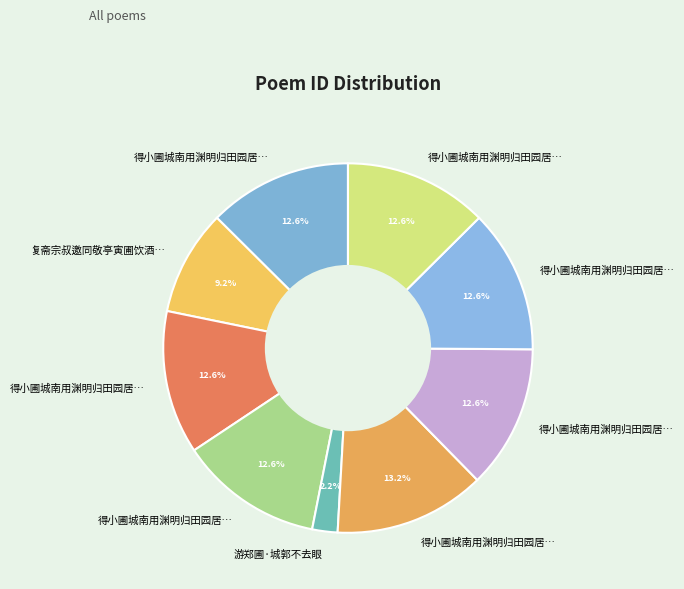

Count the number of slices in the pie.

9